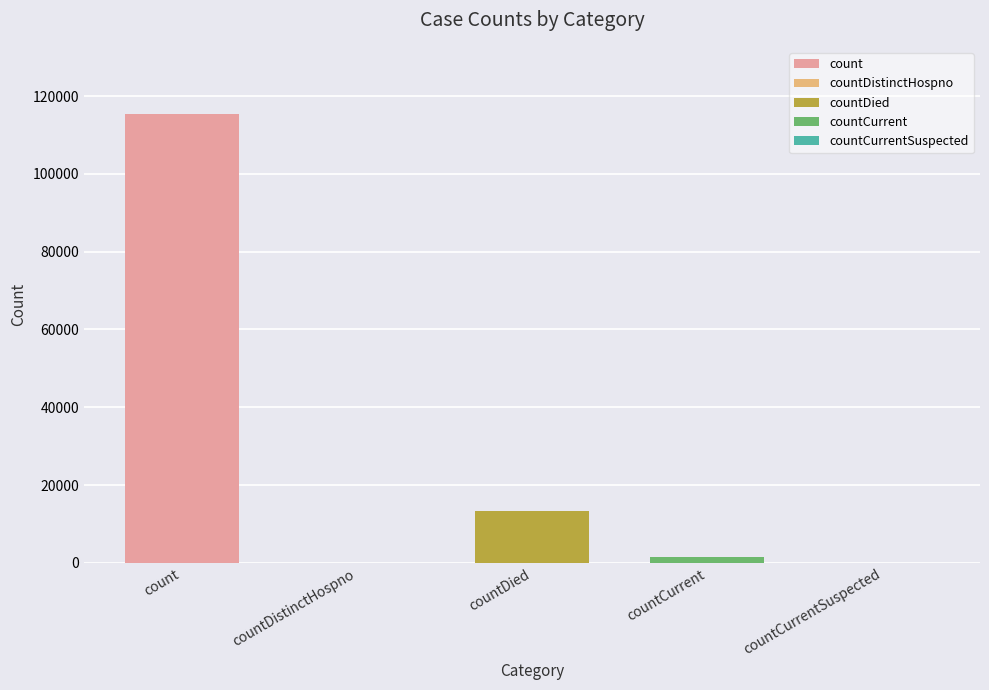

What is the label of the 5th bar from the right?

count